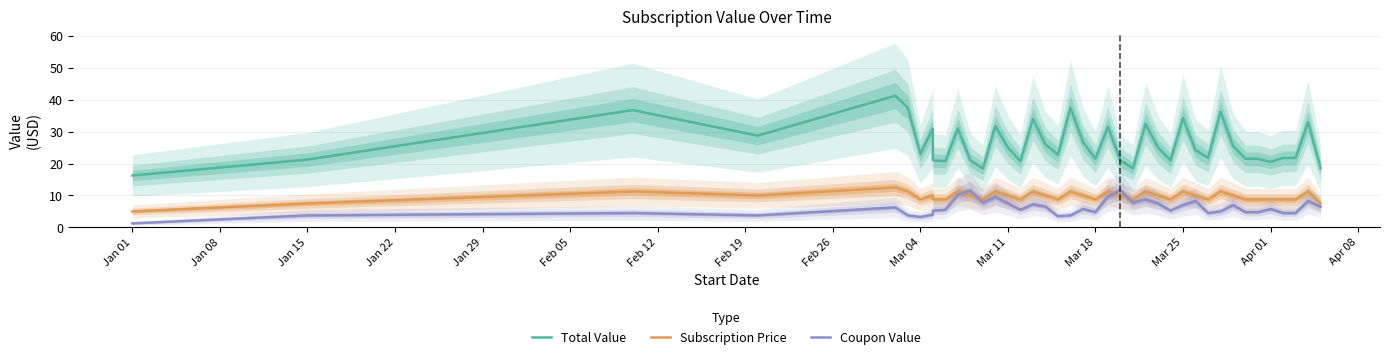

Which series has the largest total across all categories?

Total Value